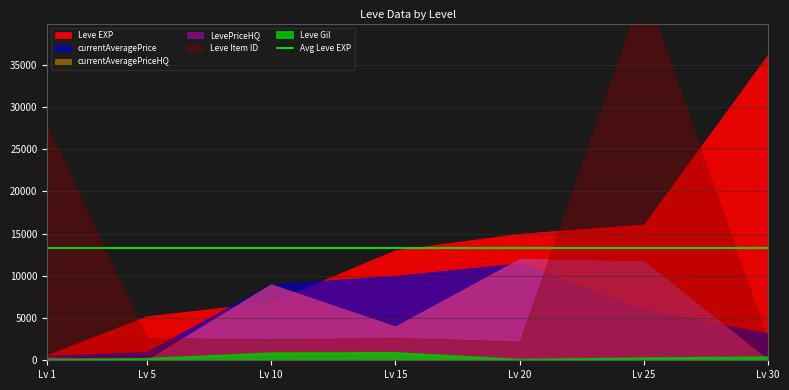

At which category does LevePriceHQ reach its first local peak?

10